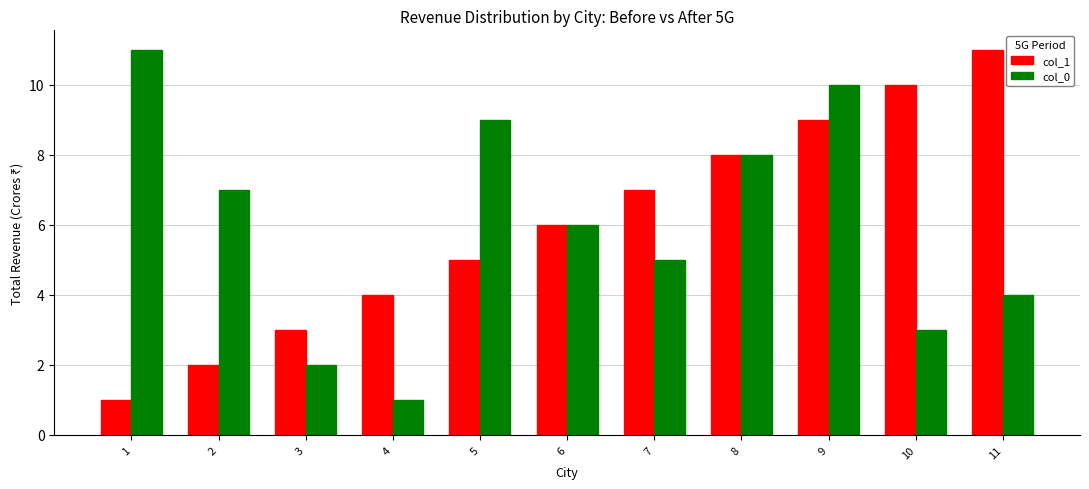

What is the maximum value shown in the chart?

11